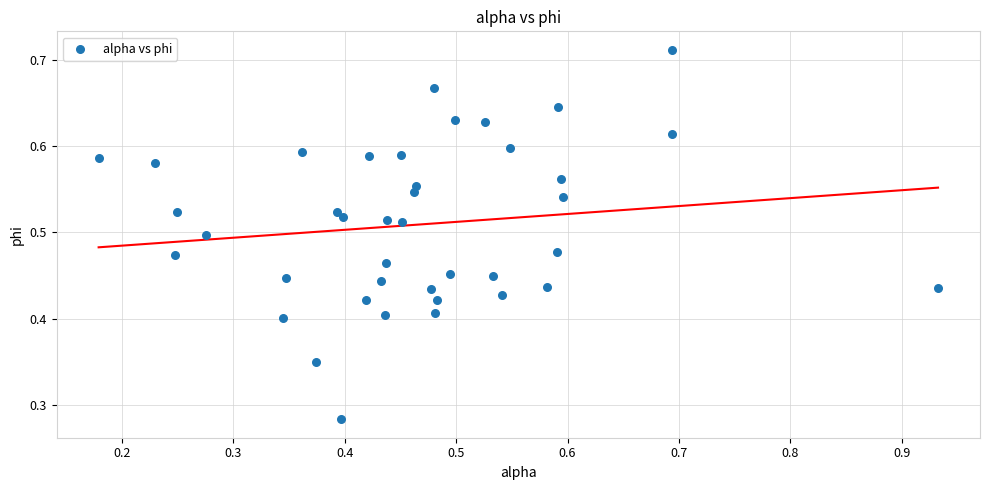

What is the range of X values (max minus min)?

0.8